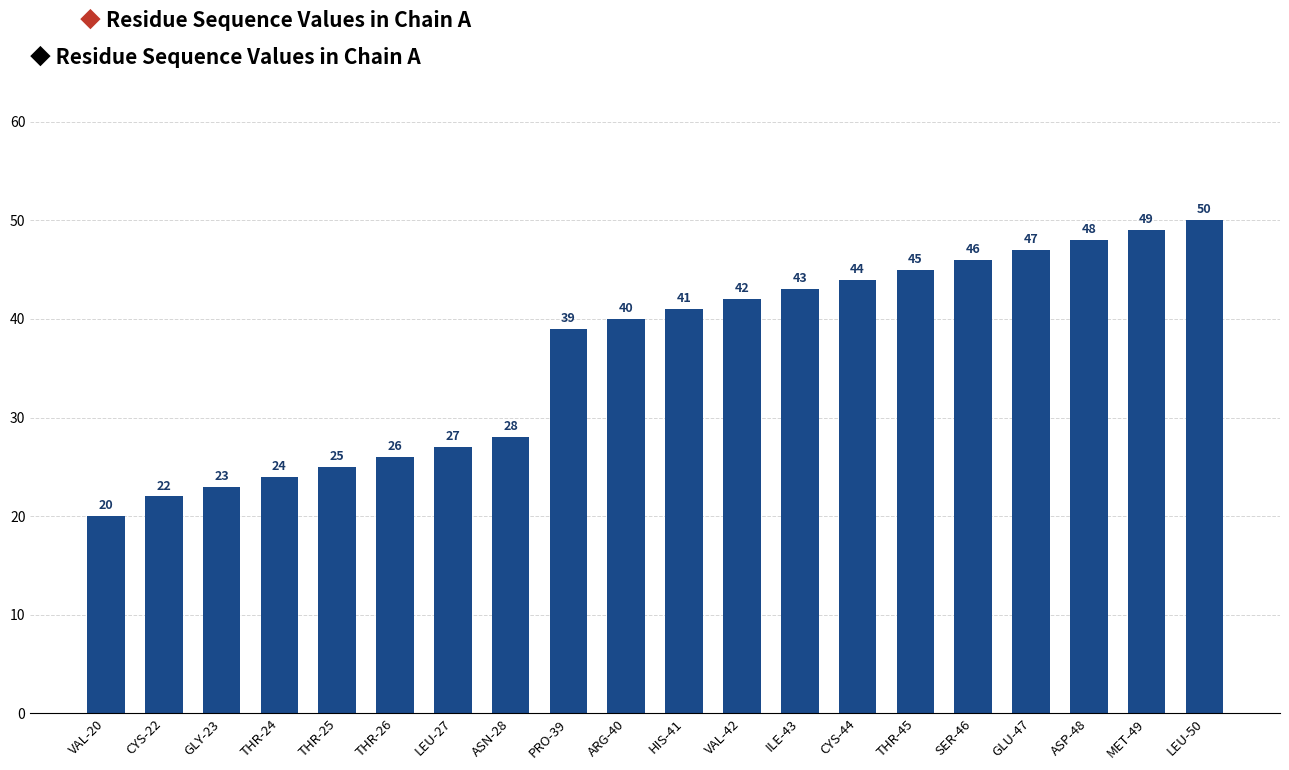

What is the label of the 12th bar from the right?

PRO-39